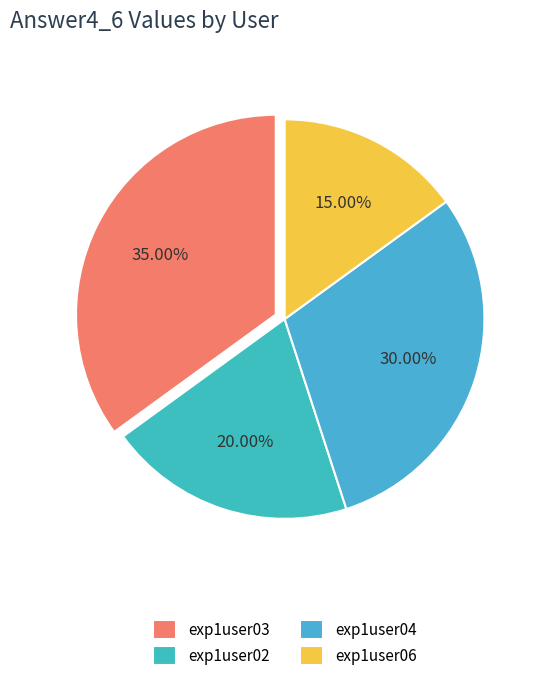

To the nearest percent, what is the average slice percentage?

25%